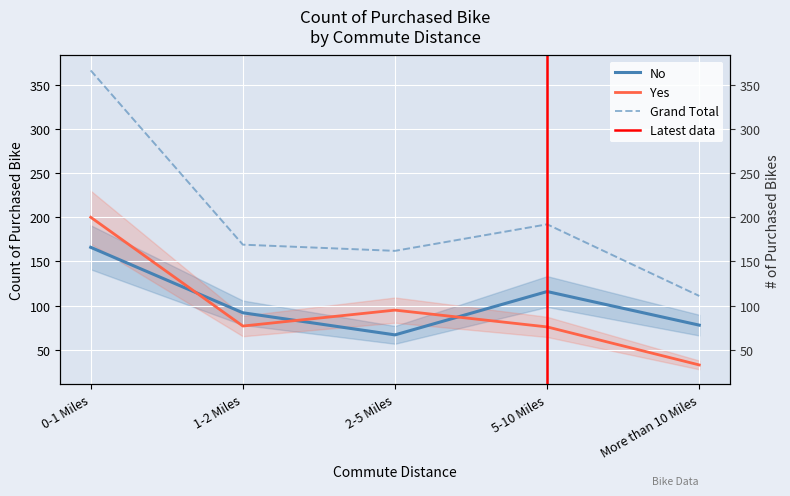

What is the approximate value of Grand Total at More than 10 Miles?

111